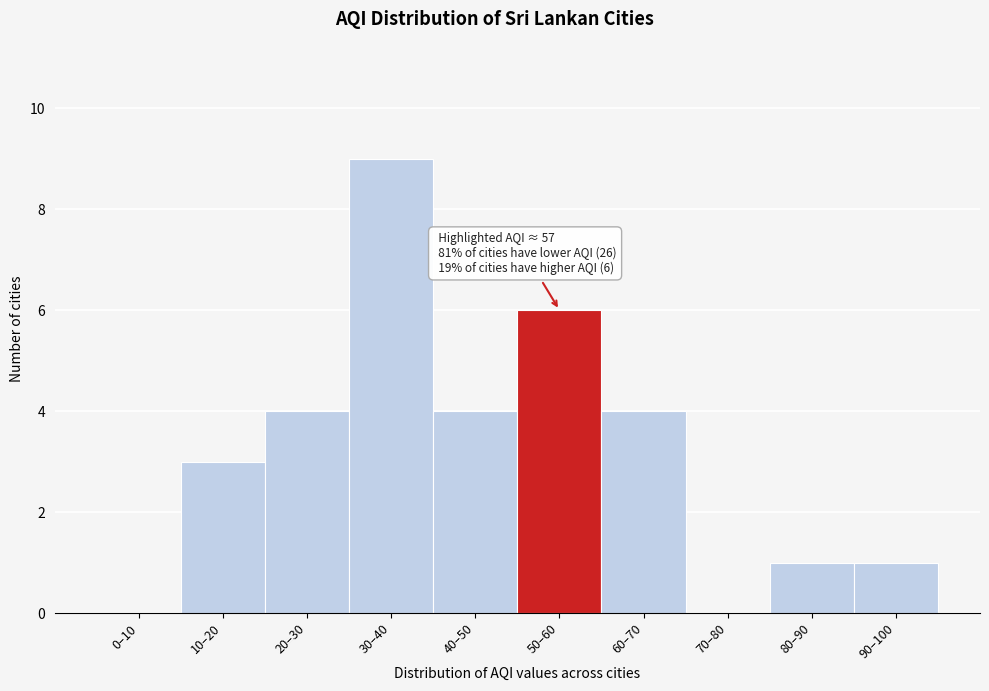

Reading left to right, list all the values displayed in this chart.

0–10=0	10–20=3	20–30=4	30–40=9	40–50=4	50–60=6	60–70=4	70–80=0	80–90=1	90–100=1